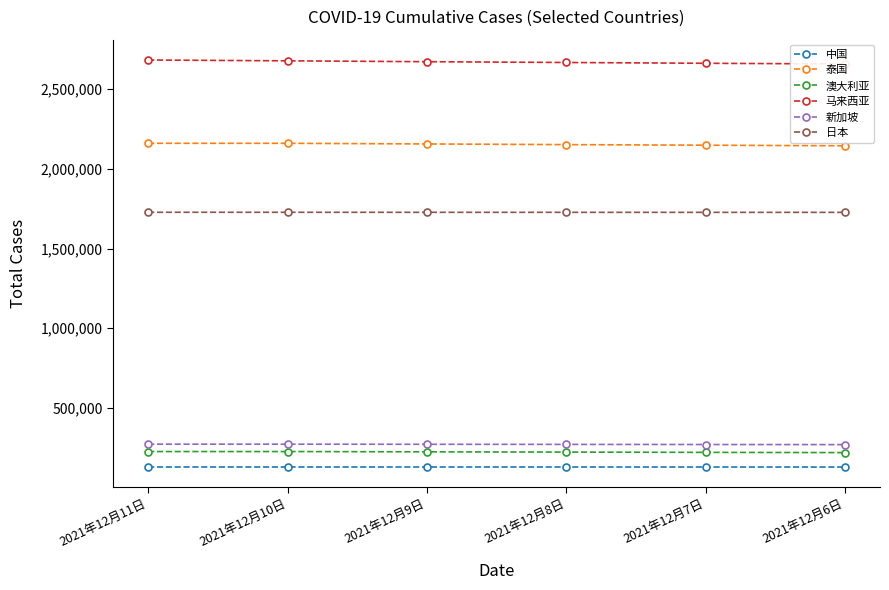

Rank the series by their maximum value, from highest to lowest.

马来西亚, 泰国, 日本, 新加坡, 澳大利亚, 中国